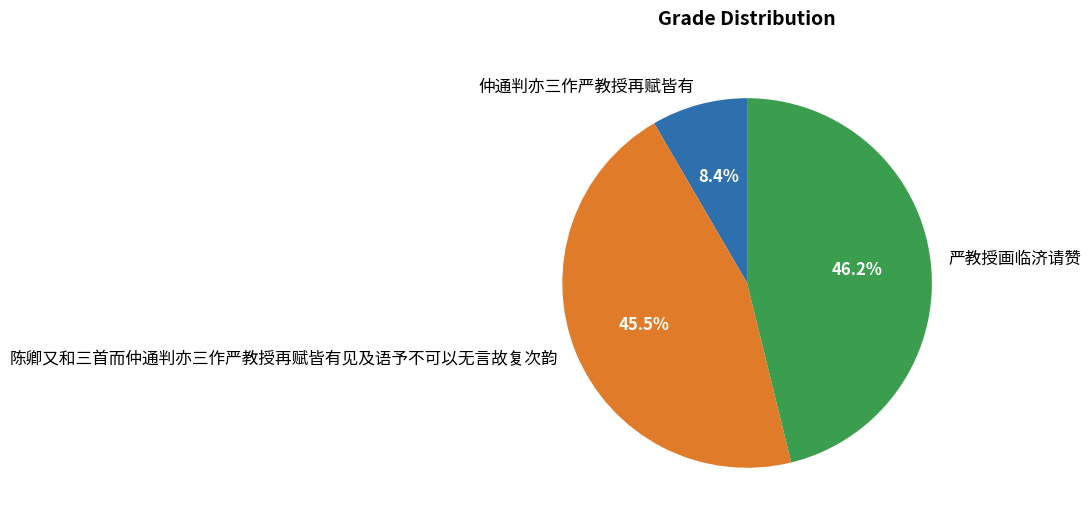

Do 严教授画临济请赞 and 陈卿又和三首而仲通判亦三作严教授再赋皆有见及语予不可以无言故复次韵 together represent more than half of the pie?

Yes